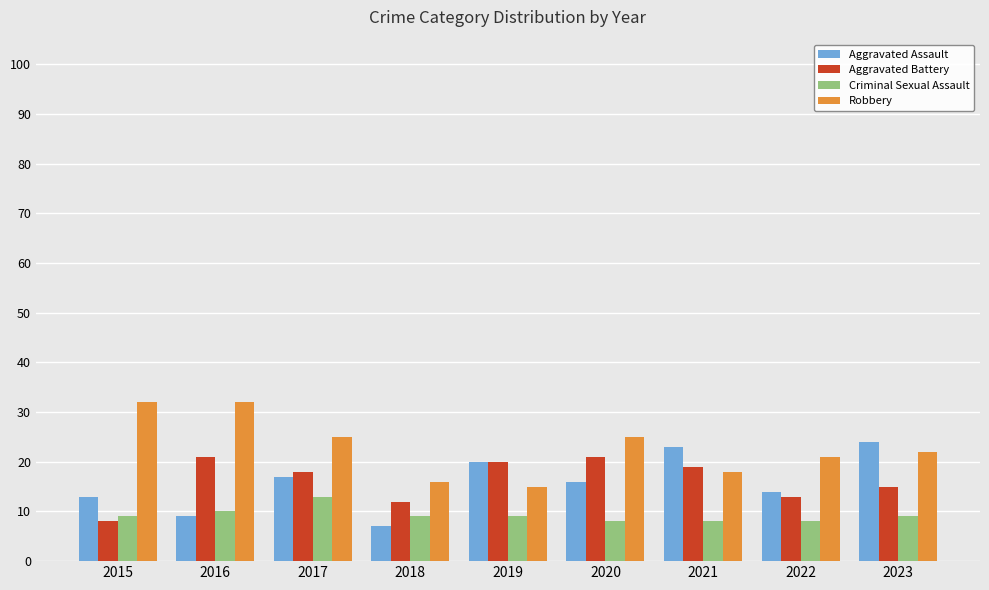

What is the total value across all series at 2019?

64